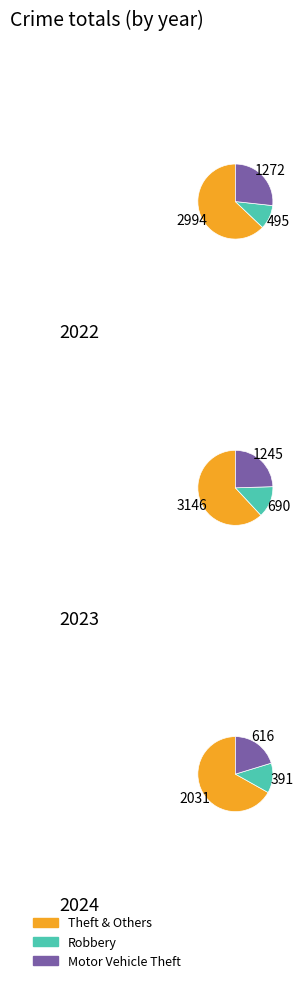

Count the number of slices in the pie.

9